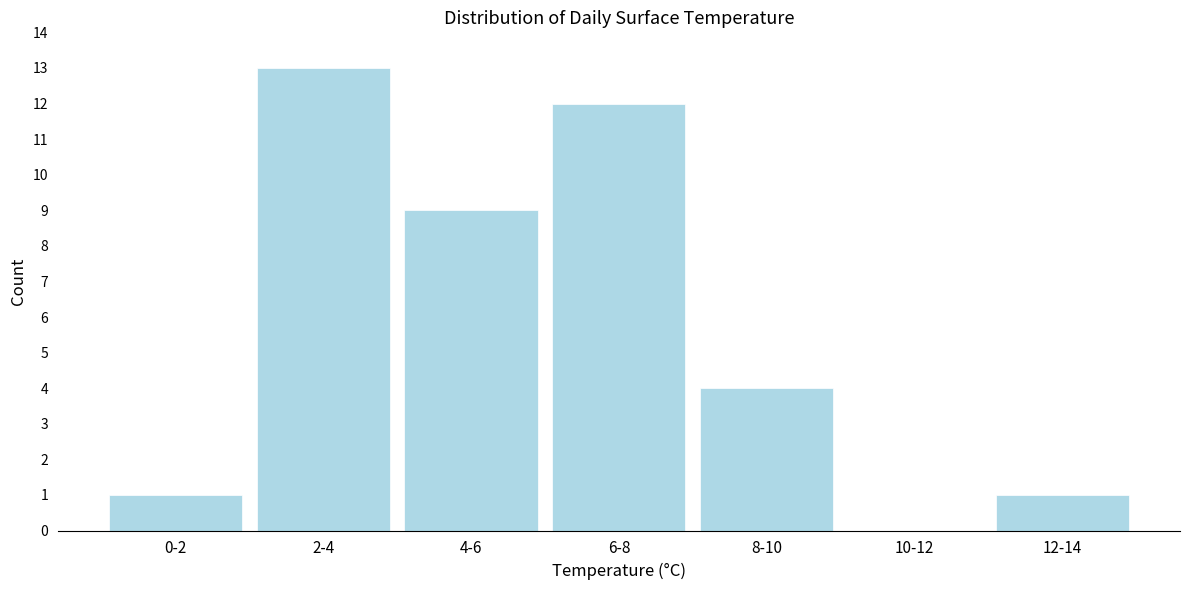

Reading left to right, extract all data points from this chart.

0-2=1	2-4=13	4-6=9	6-8=12	8-10=4	10-12=0	12-14=1